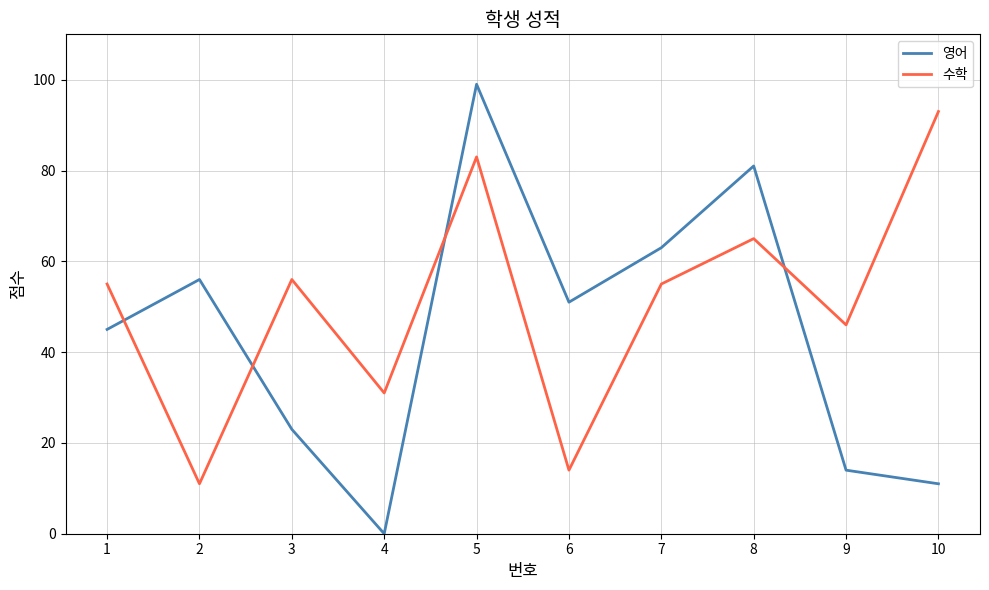

Reading right to left, transcribe all the data shown in this chart.

영어: 10=11	9=14	8=81	7=63	6=51	5=99	4=0	3=23	2=56	1=45
수학: 10=93	9=46	8=65	7=55	6=14	5=83	4=31	3=56	2=11	1=55